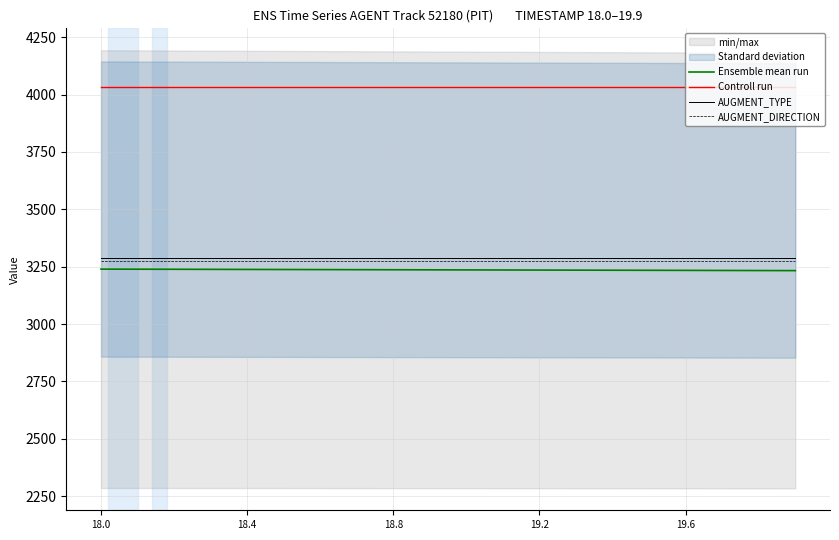

True or false: Ensemble mean run has a value of 3233.7 at 17.

True